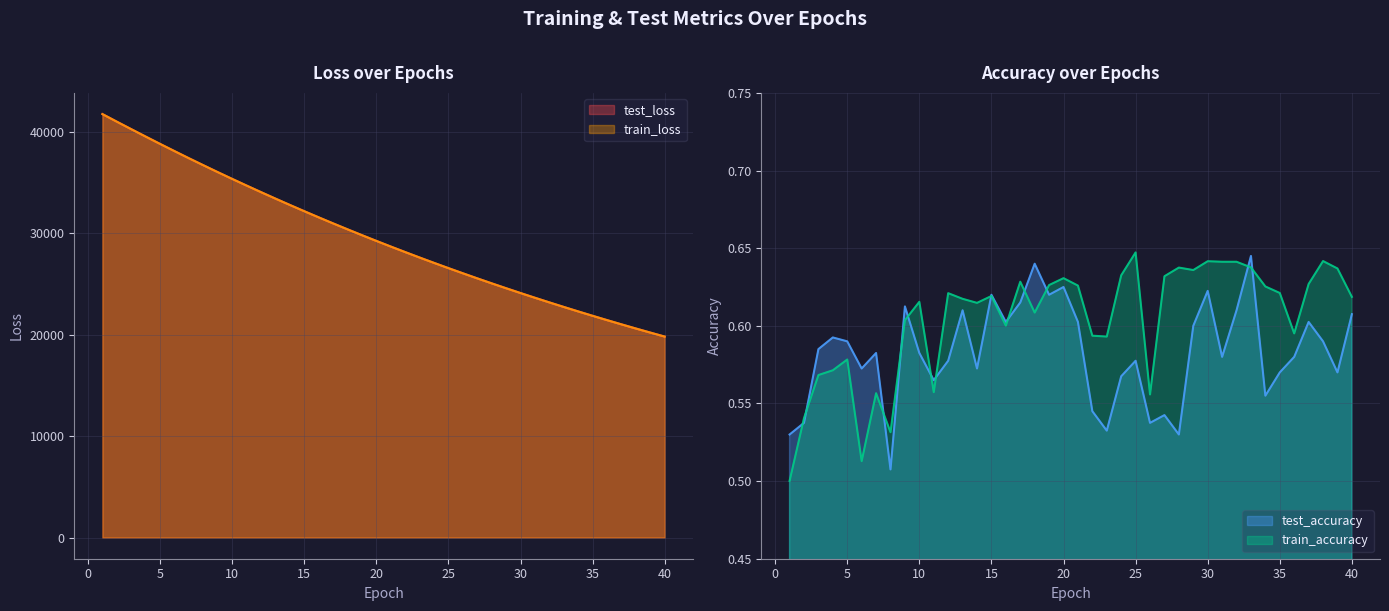

Where is train_accuracy nearest to the value 0?

1